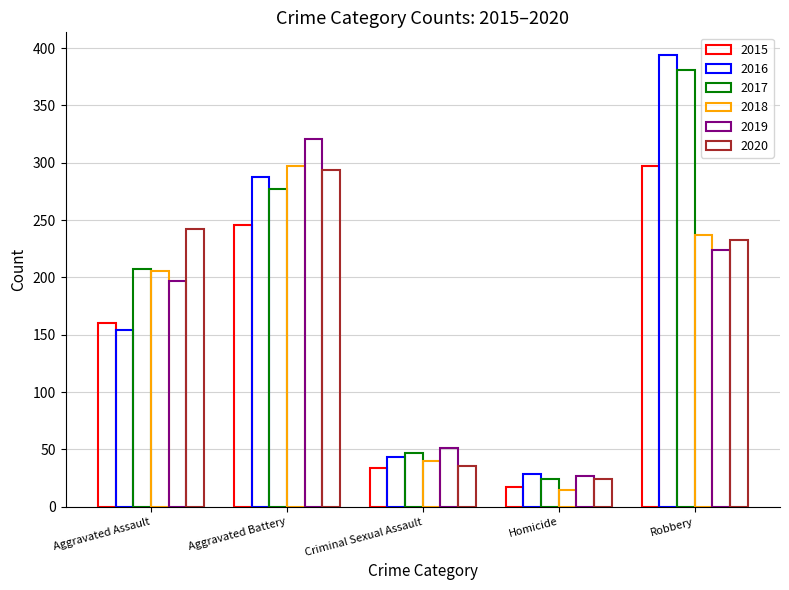

At which category is the sum across all series the highest?

Robbery